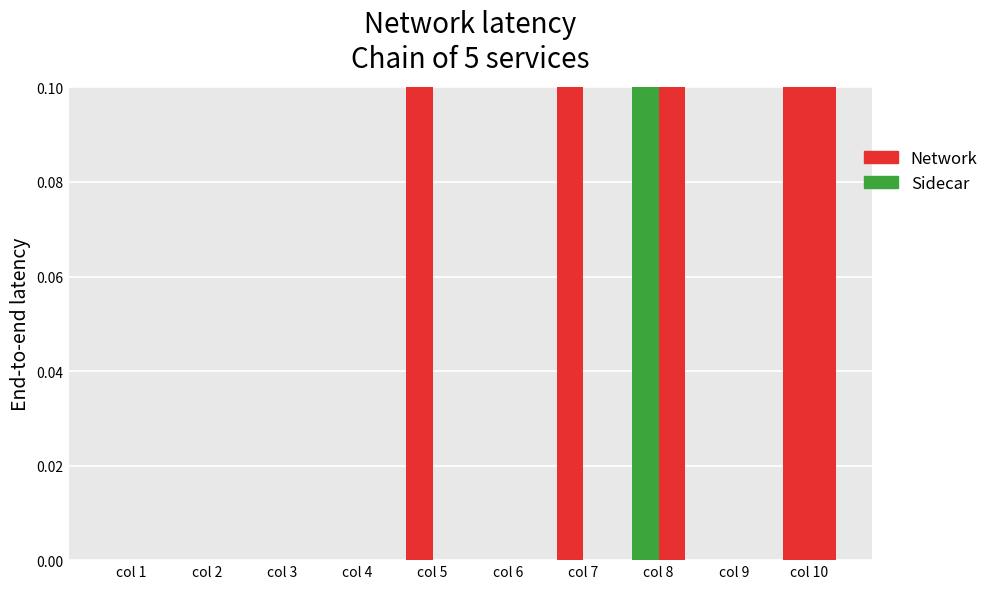

Which series has the widest spread of values?

Sidecar